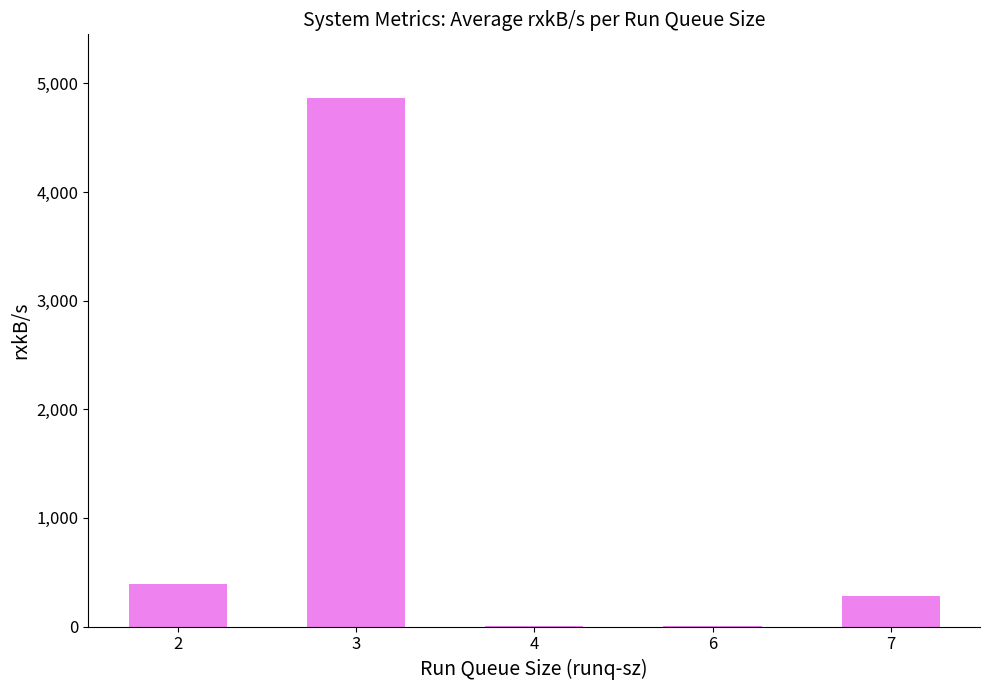

What is the maximum value shown in the chart?

4868.3